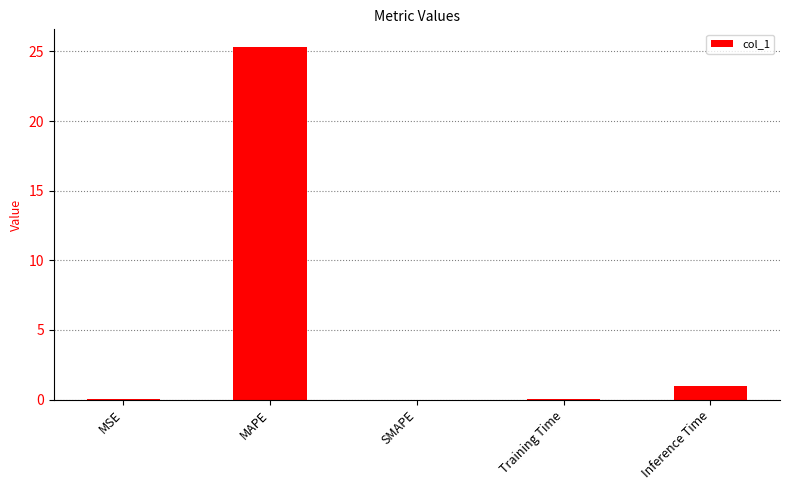

What is the sum of all values?

26.3